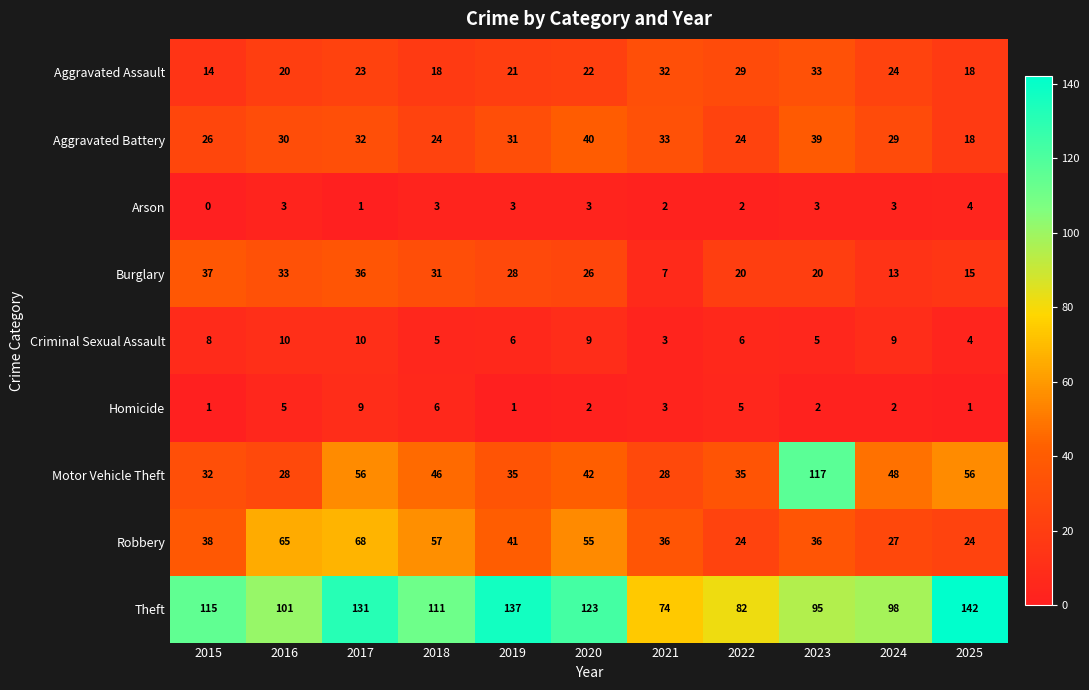

What is the difference between the Burglary values at 2022 and 2020?

6